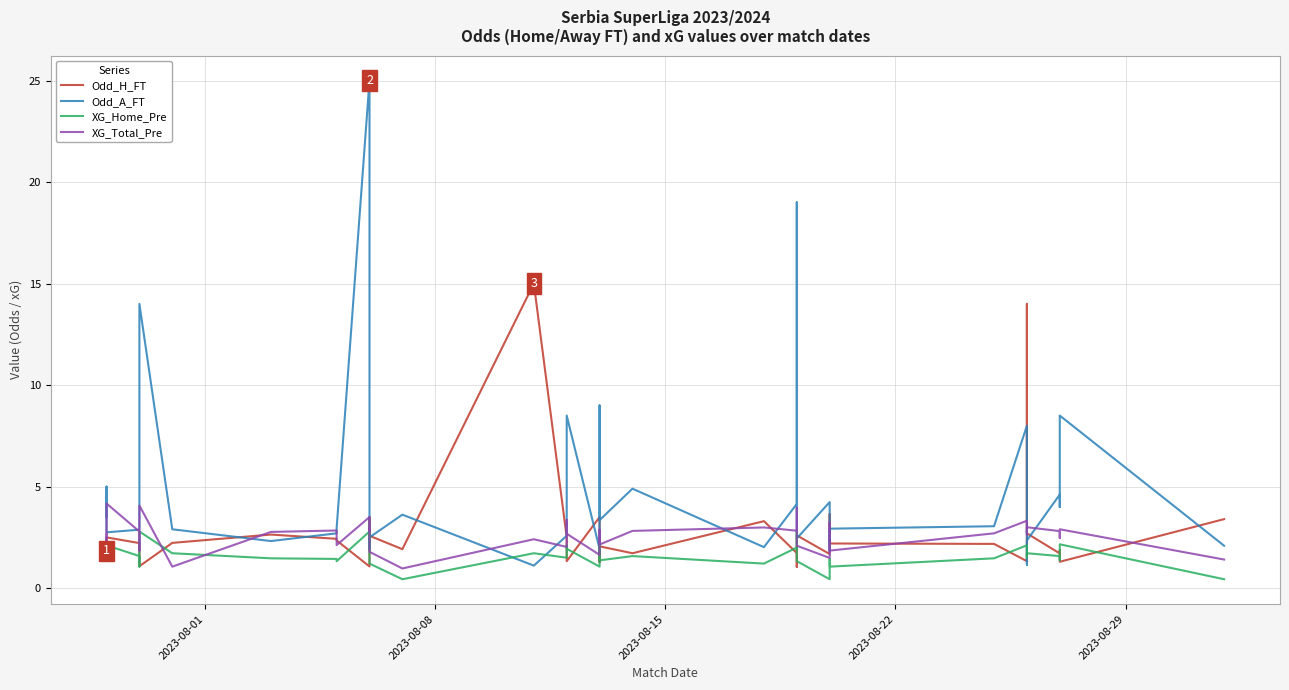

The value of Odd_A_FT at 17 is 1.8. True or false?

False